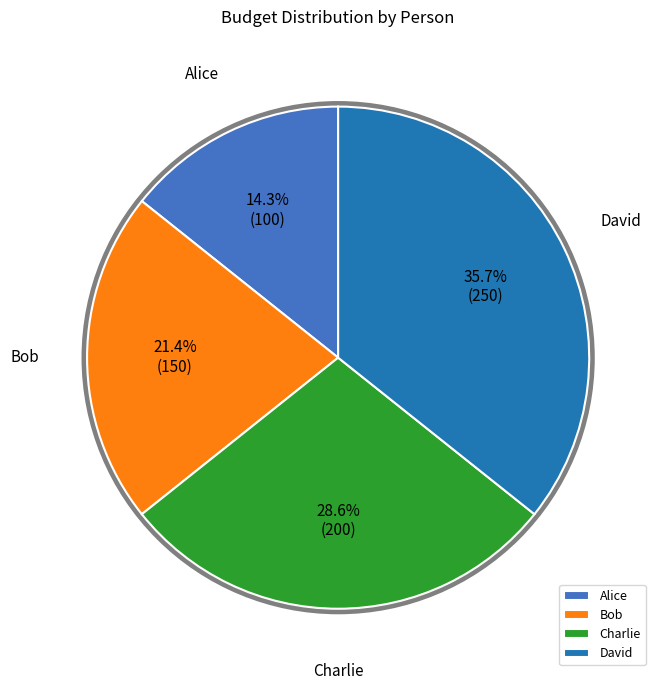

How many slices are in this pie chart?

4